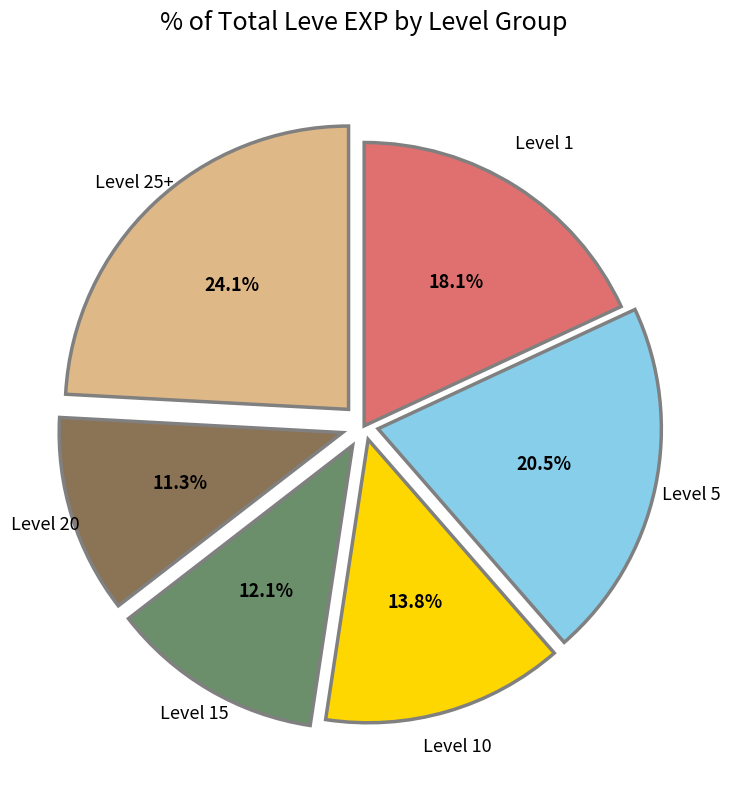

Count the number of slices in the pie.

6